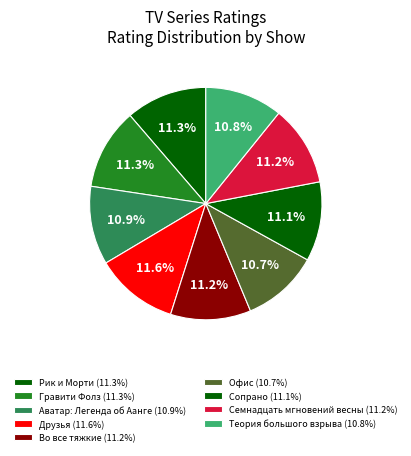

How many slices are in this pie chart?

9